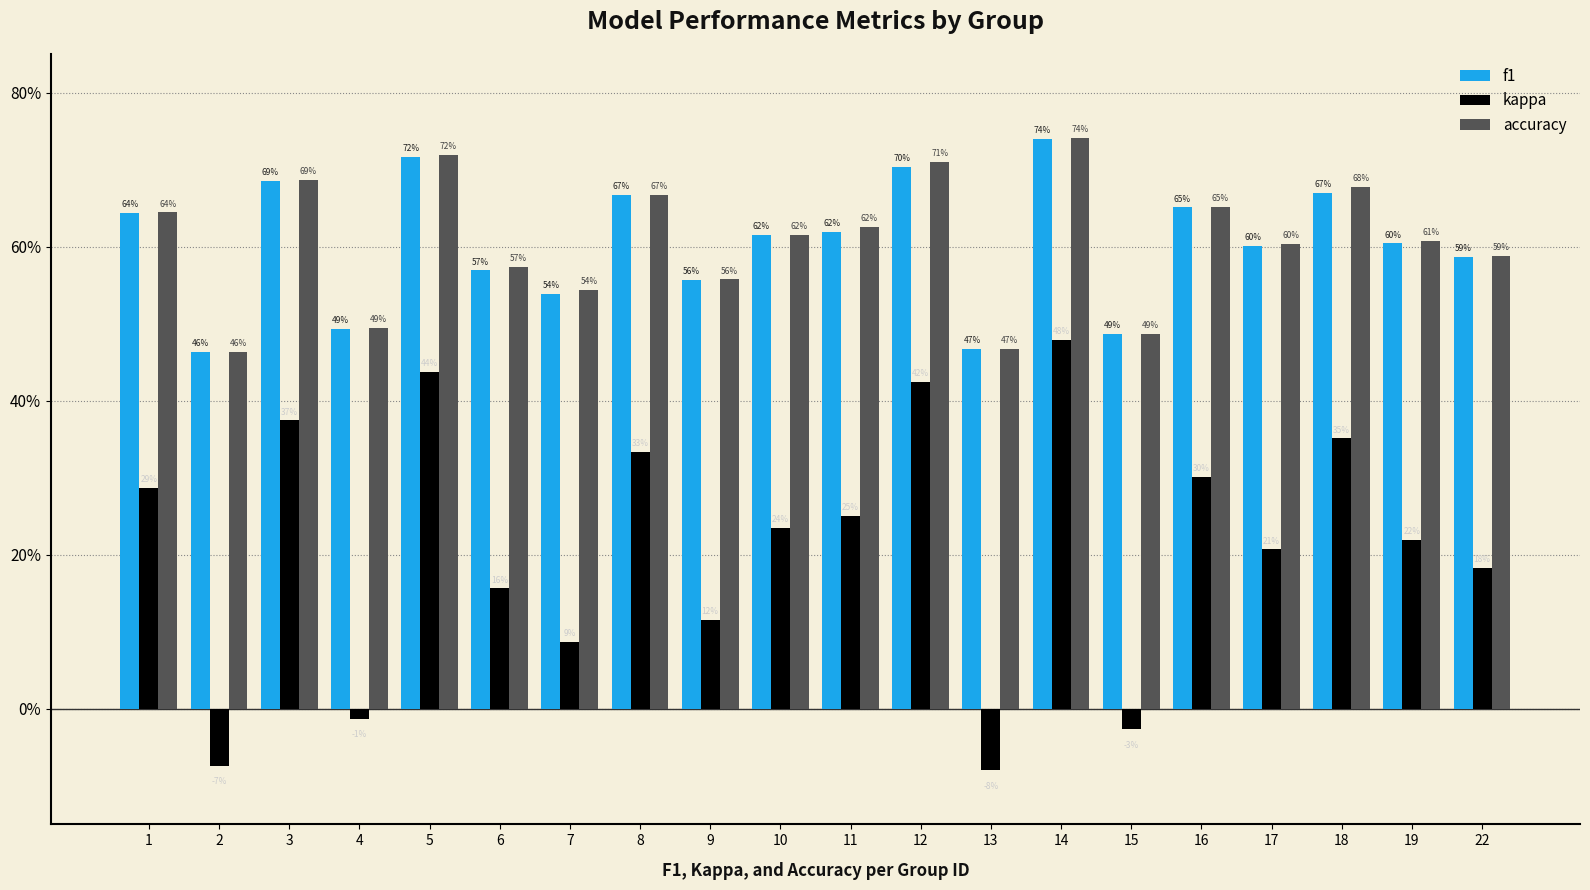

What is the maximum value for kappa?

0.5